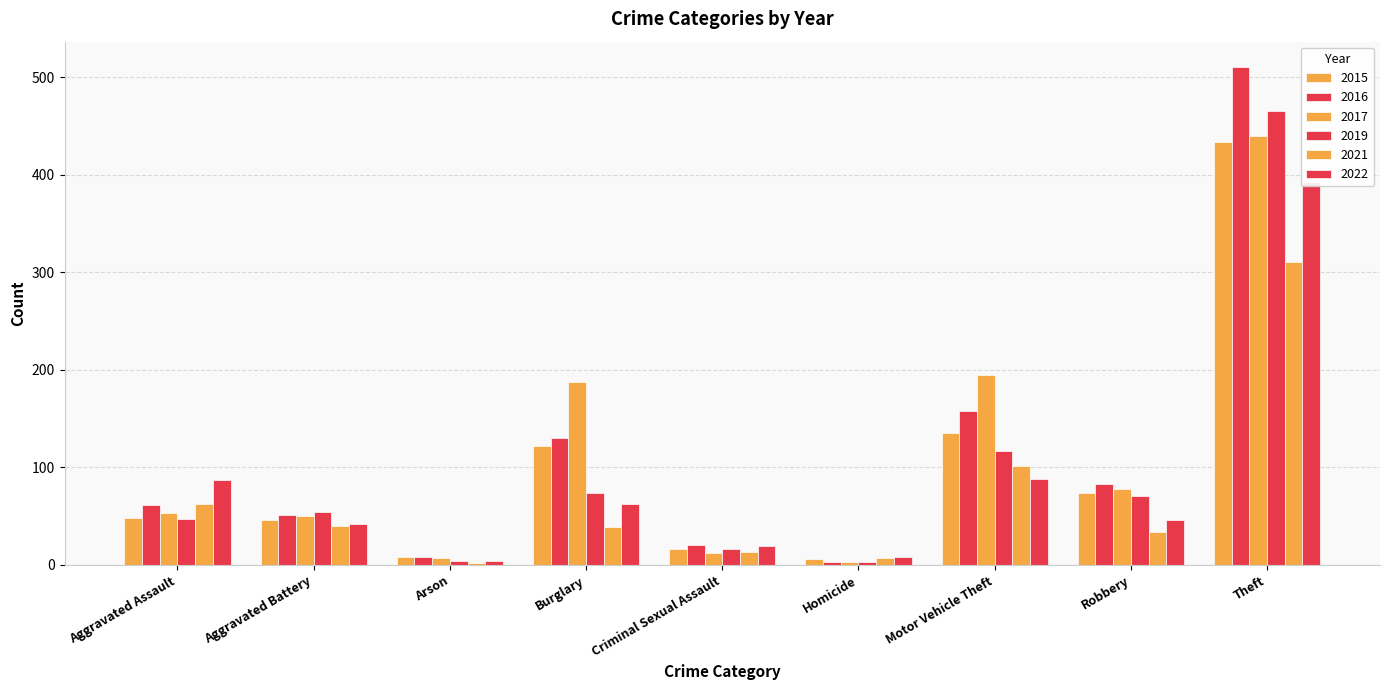

Reading left to right, list all the values displayed in this chart.

2015: Aggravated Assault=48	Aggravated Battery=46	Arson=8	Burglary=122	Criminal Sexual Assault=16	Homicide=6	Motor Vehicle Theft=135	Robbery=74	Theft=434
2016: Aggravated Assault=61	Aggravated Battery=51	Arson=8	Burglary=130	Criminal Sexual Assault=20	Homicide=3	Motor Vehicle Theft=158	Robbery=83	Theft=511
2017: Aggravated Assault=53	Aggravated Battery=50	Arson=7	Burglary=188	Criminal Sexual Assault=12	Homicide=3	Motor Vehicle Theft=195	Robbery=78	Theft=440
2019: Aggravated Assault=47	Aggravated Battery=54	Arson=4	Burglary=74	Criminal Sexual Assault=16	Homicide=3	Motor Vehicle Theft=117	Robbery=71	Theft=465
2021: Aggravated Assault=63	Aggravated Battery=40	Arson=2	Burglary=39	Criminal Sexual Assault=13	Homicide=7	Motor Vehicle Theft=101	Robbery=34	Theft=311
2022: Aggravated Assault=87	Aggravated Battery=42	Arson=4	Burglary=63	Criminal Sexual Assault=19	Homicide=8	Motor Vehicle Theft=88	Robbery=46	Theft=393